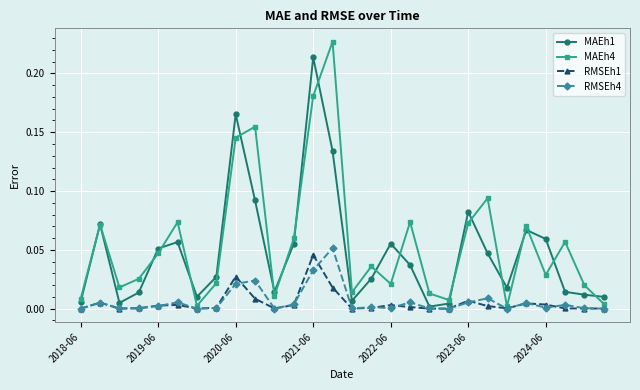

Which series has the widest spread of values?

MAEh4